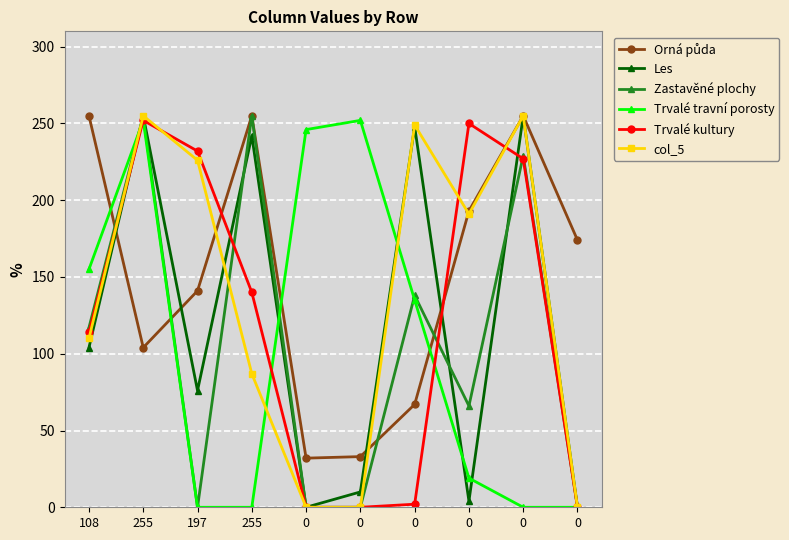

Does the chart have visible grid lines?

Yes